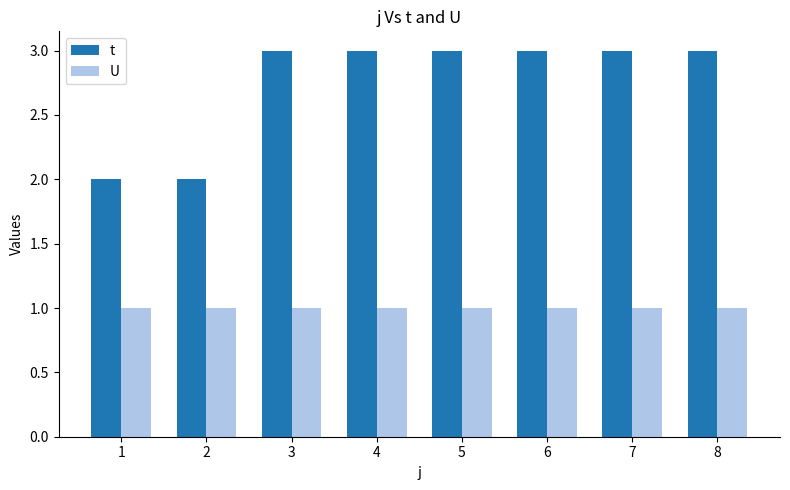

Rank the series by their average value, from lowest to highest.

U, t